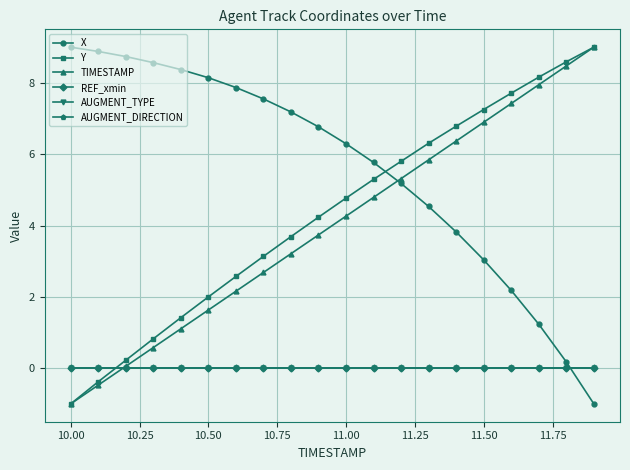

Reading left to right, extract all data points from this chart.

X: 9.0	8.9	8.7	8.6	8.4	8.1	7.9	7.5	7.2	6.8	6.3	5.8	5.2	4.5	3.8	3.0	2.2	1.2	0.2	-1.0
Y: -1.0	-0.4	0.2	0.8	1.4	2.0	2.6	3.1	3.7	4.2	4.8	5.3	5.8	6.3	6.8	7.3	7.7	8.2	8.6	9.0
TIMESTAMP: -1.0	-0.5	0.1	0.6	1.1	1.6	2.2	2.7	3.2	3.7	4.3	4.8	5.3	5.8	6.4	6.9	7.4	7.9	8.5	9.0
REF_xmin: 0.0	0.0	0.0	0.0	0.0	0.0	0.0	0.0	0.0	0.0	0.0	0.0	0.0	0.0	0.0	0.0	0.0	0.0	0.0	0.0
AUGMENT_TYPE: 0.0	0.0	0.0	0.0	0.0	0.0	0.0	0.0	0.0	0.0	0.0	0.0	0.0	0.0	0.0	0.0	0.0	0.0	0.0	0.0
AUGMENT_DIRECTION: 0.0	0.0	0.0	0.0	0.0	0.0	0.0	0.0	0.0	0.0	0.0	0.0	0.0	0.0	0.0	0.0	0.0	0.0	0.0	0.0